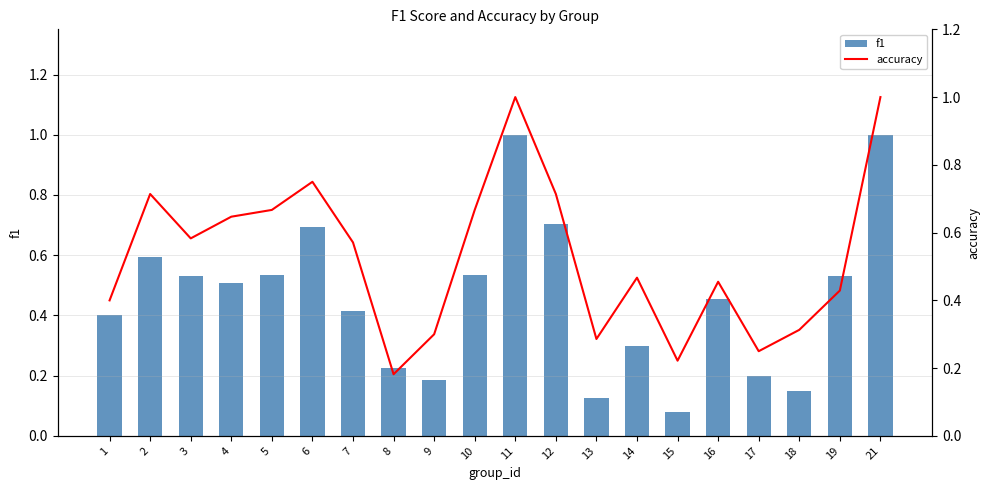

Reading right to left, transcribe all the data shown in this chart.

f1: 1.0	0.5	0.1	0.2	0.5	0.1	0.3	0.1	0.7	1.0	0.5	0.2	0.2	0.4	0.7	0.5	0.5	0.5	0.6	0.4
accuracy: 1.0	0.4	0.3	0.2	0.5	0.2	0.5	0.3	0.7	1.0	0.7	0.3	0.2	0.6	0.8	0.7	0.6	0.6	0.7	0.4